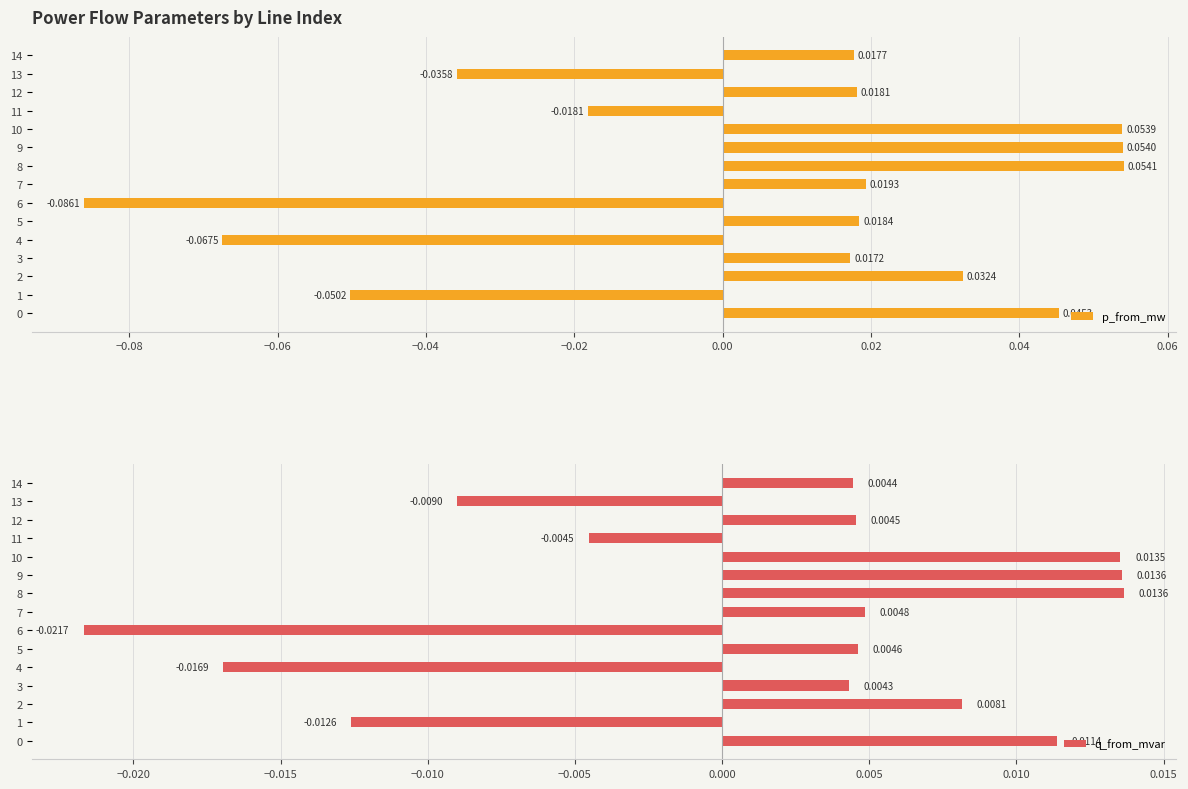

How many negative values does the p_from_mw series have?

5